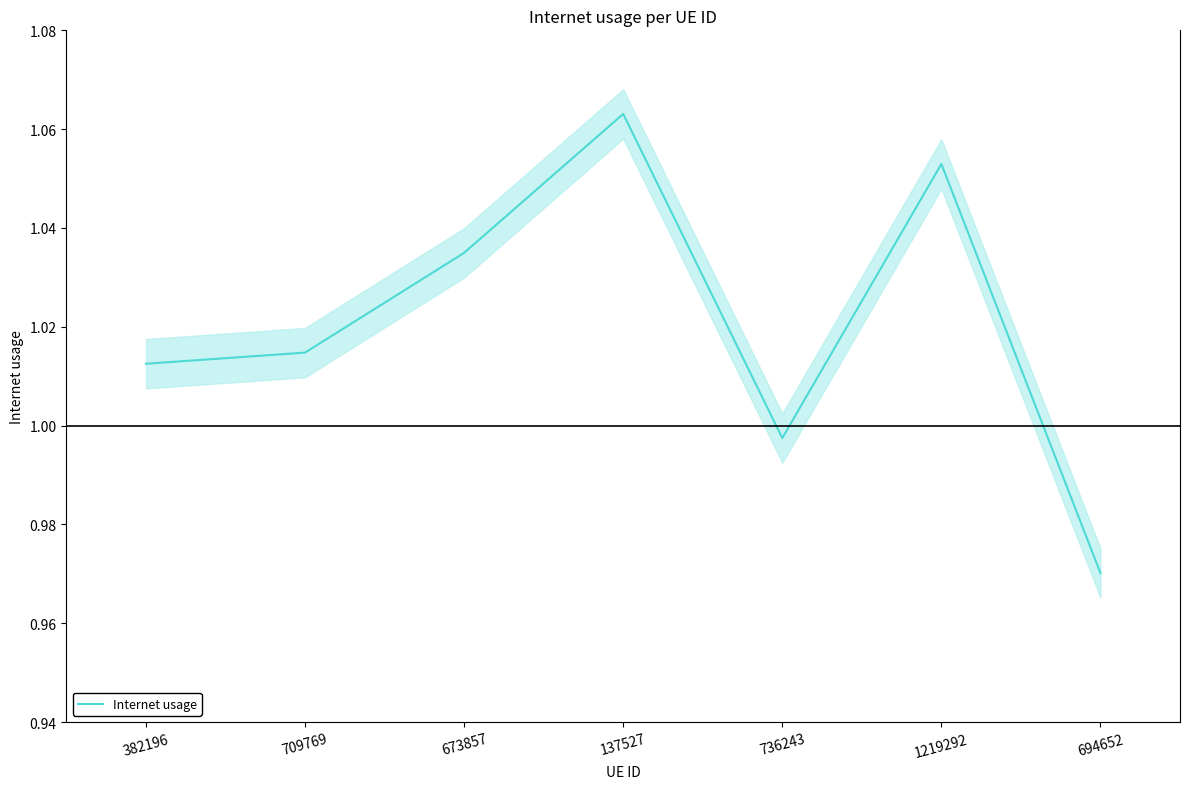

What is the label of the 5th point from the right?

673857